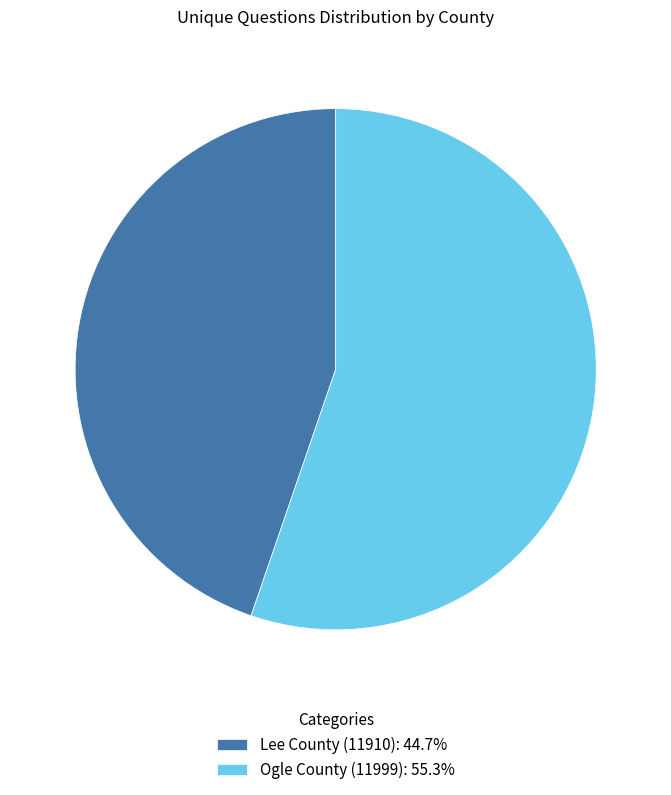

Does Ogle County (11999) account for over 50% of the chart?

Yes